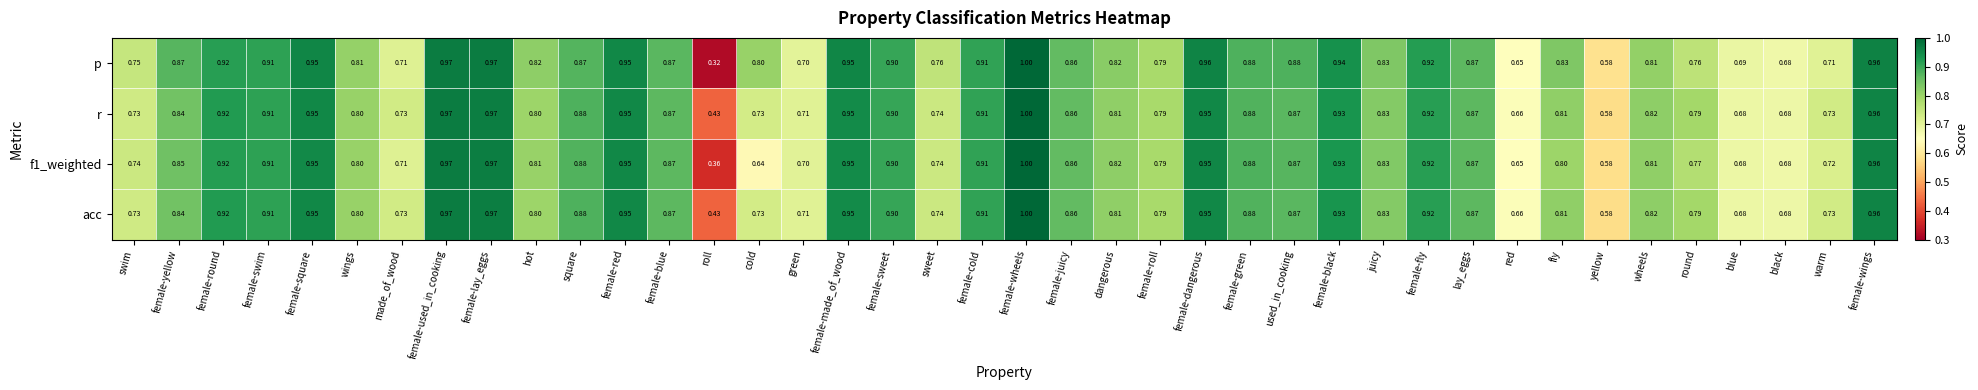

At how many categories does at least one series exceed 0?

40